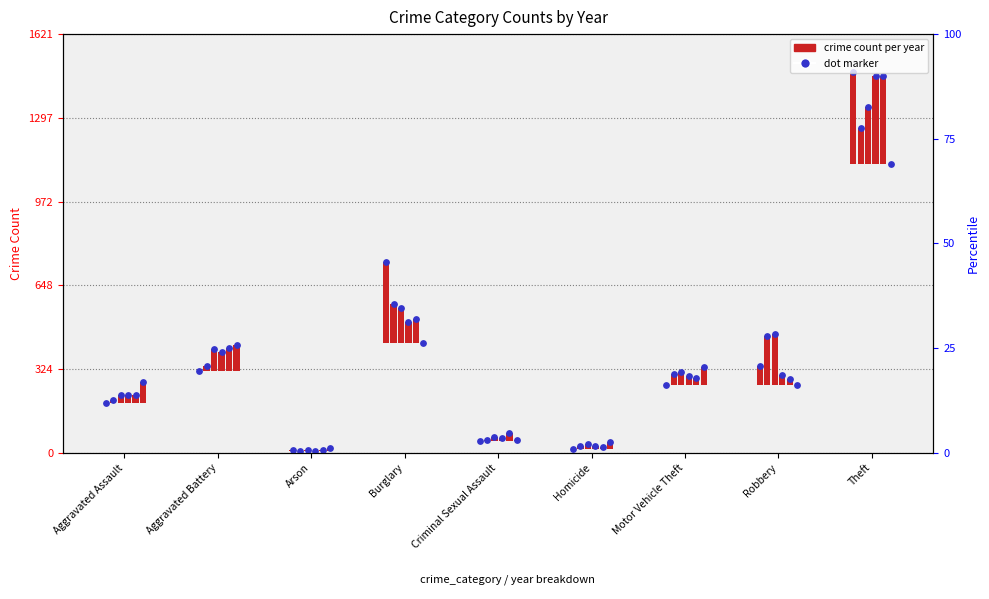

What is the total value across all series at Robbery?

2102